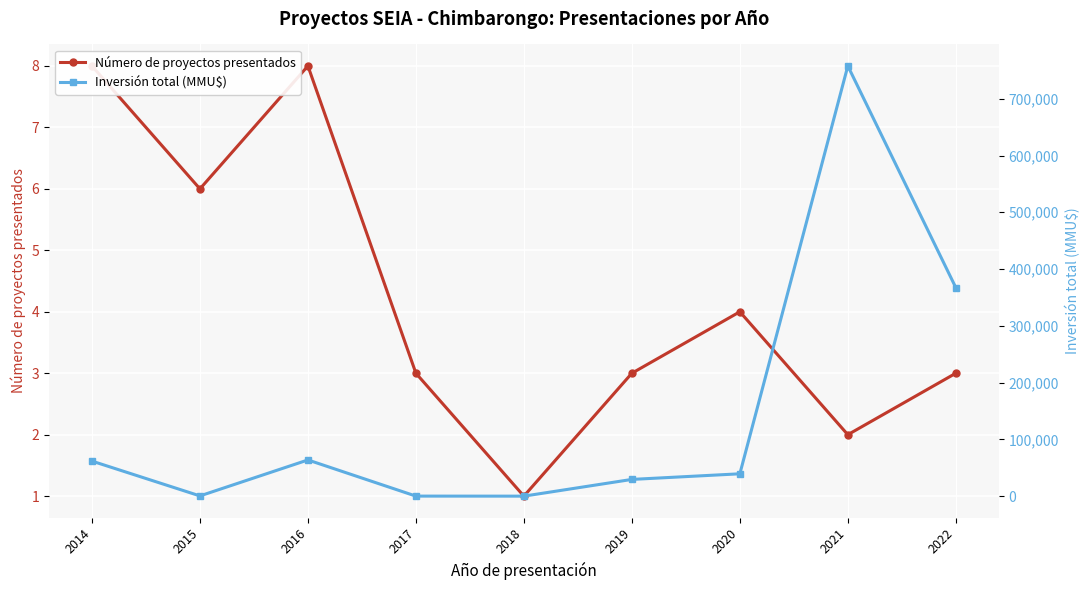

In Inversión total (MMU$), how many points are lower than both neighbors (excluding endpoints)?

2